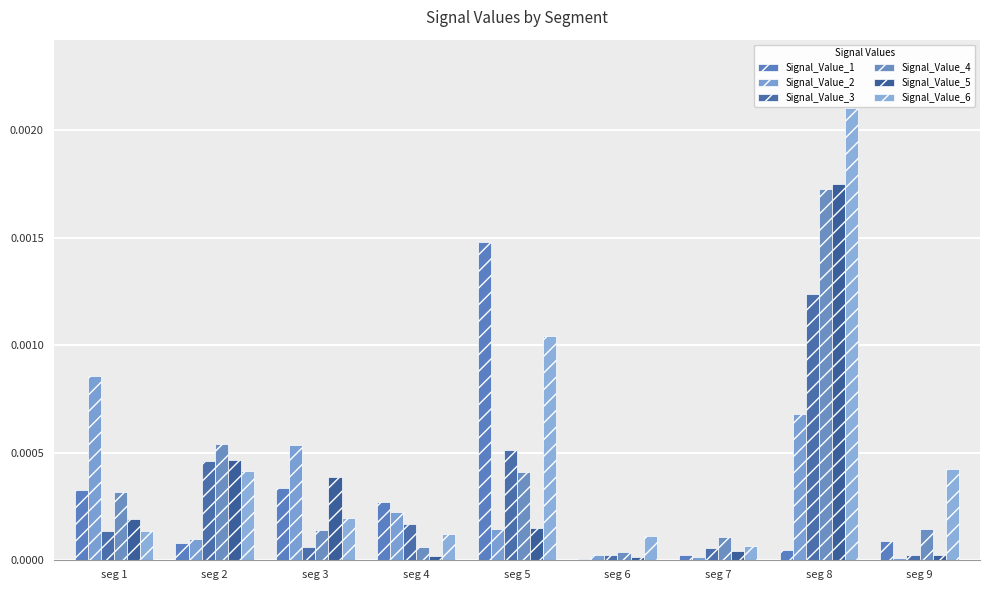

How many groups of bars are there?

9